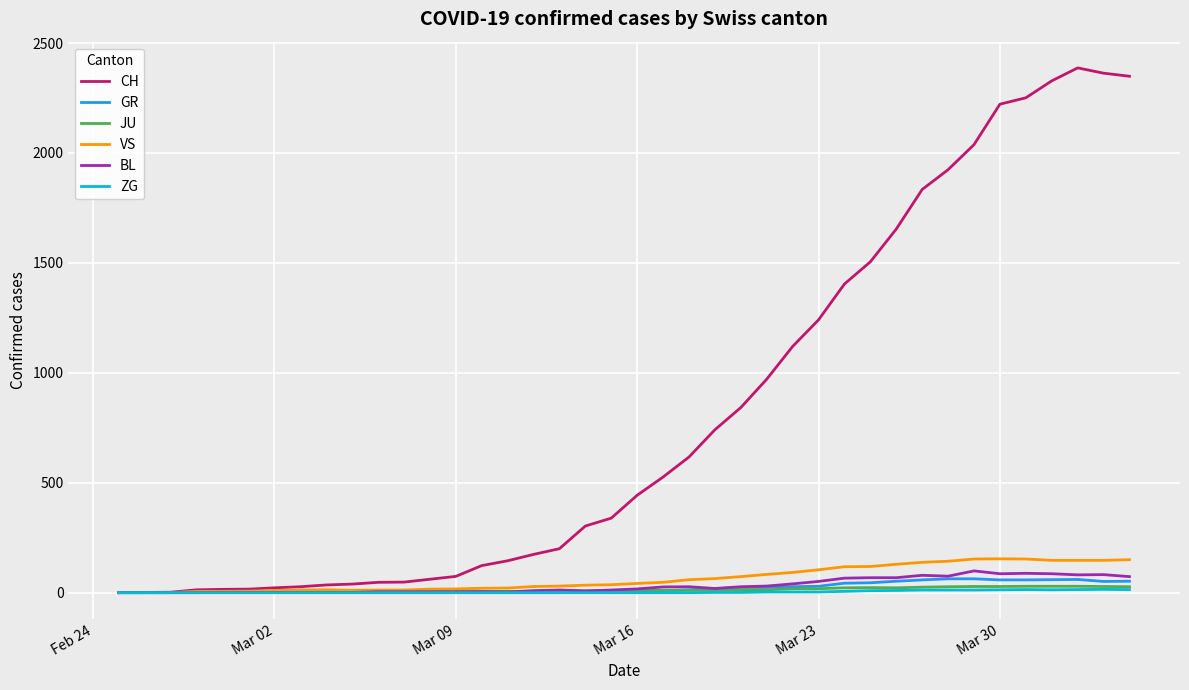

Which series has the largest total across all categories?

CH